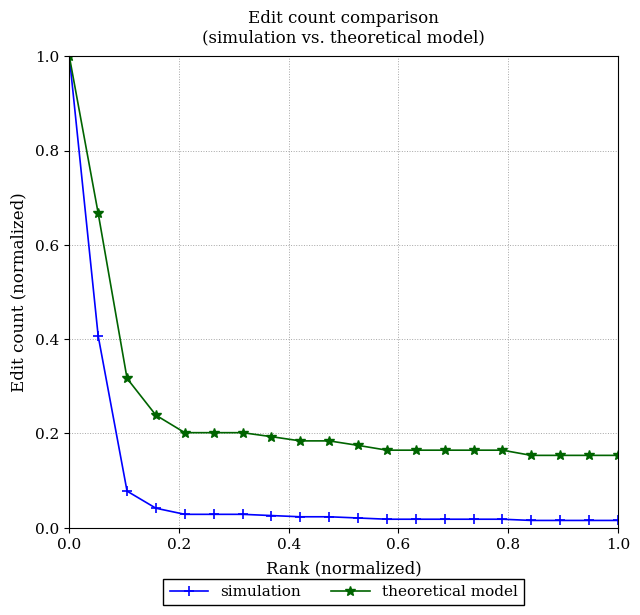

Which series has the widest spread of values?

simulation